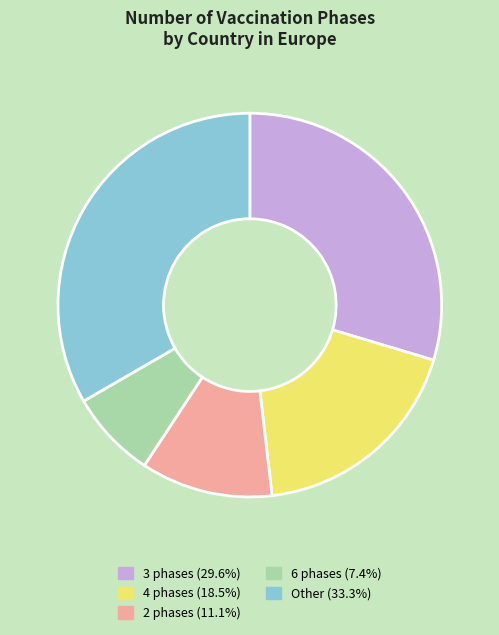

Is there a majority slice in this chart?

No